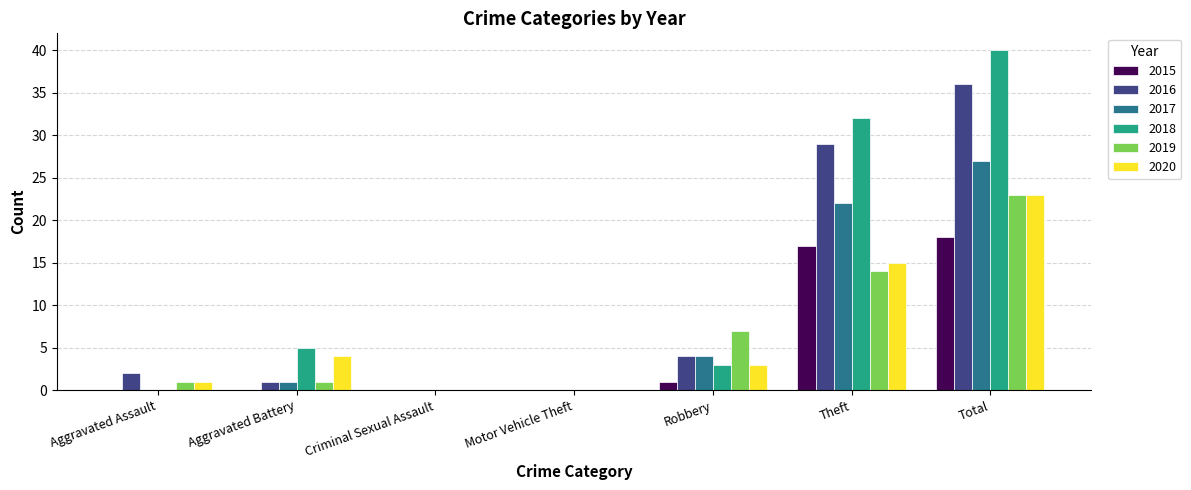

Reading left to right, what are all the values shown in this chart?

2015: 0	0	0	0	1	17	18
2016: 2	1	0	0	4	29	36
2017: 0	1	0	0	4	22	27
2018: 0	5	0	0	3	32	40
2019: 1	1	0	0	7	14	23
2020: 1	4	0	0	3	15	23